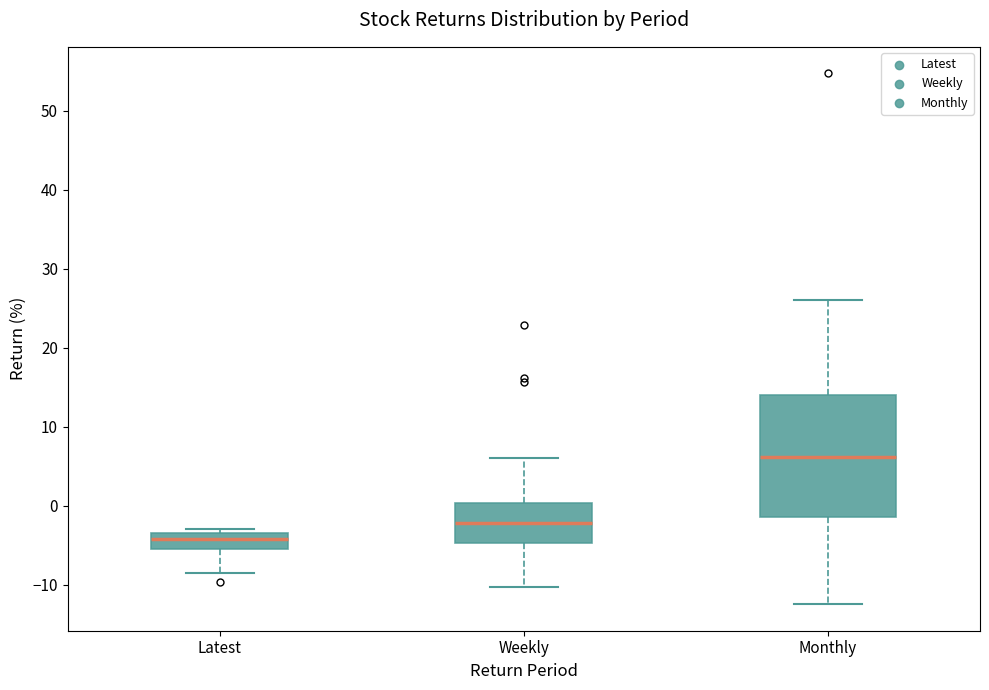

Which box has the lowest median line?

Latest